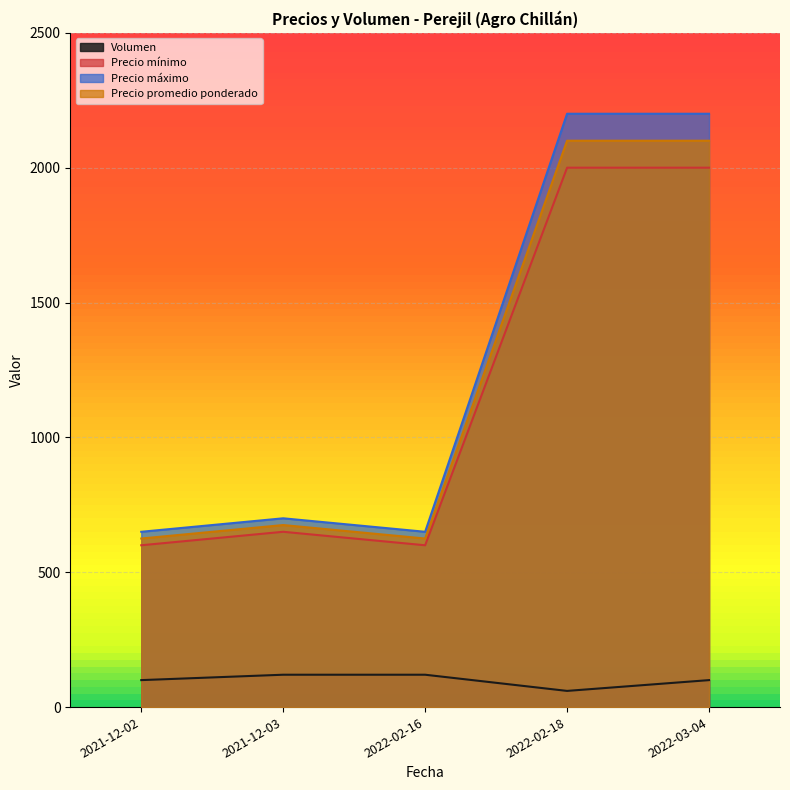

True or false: Precio mínimo and Precio promedio ponderado cross at least once.

False